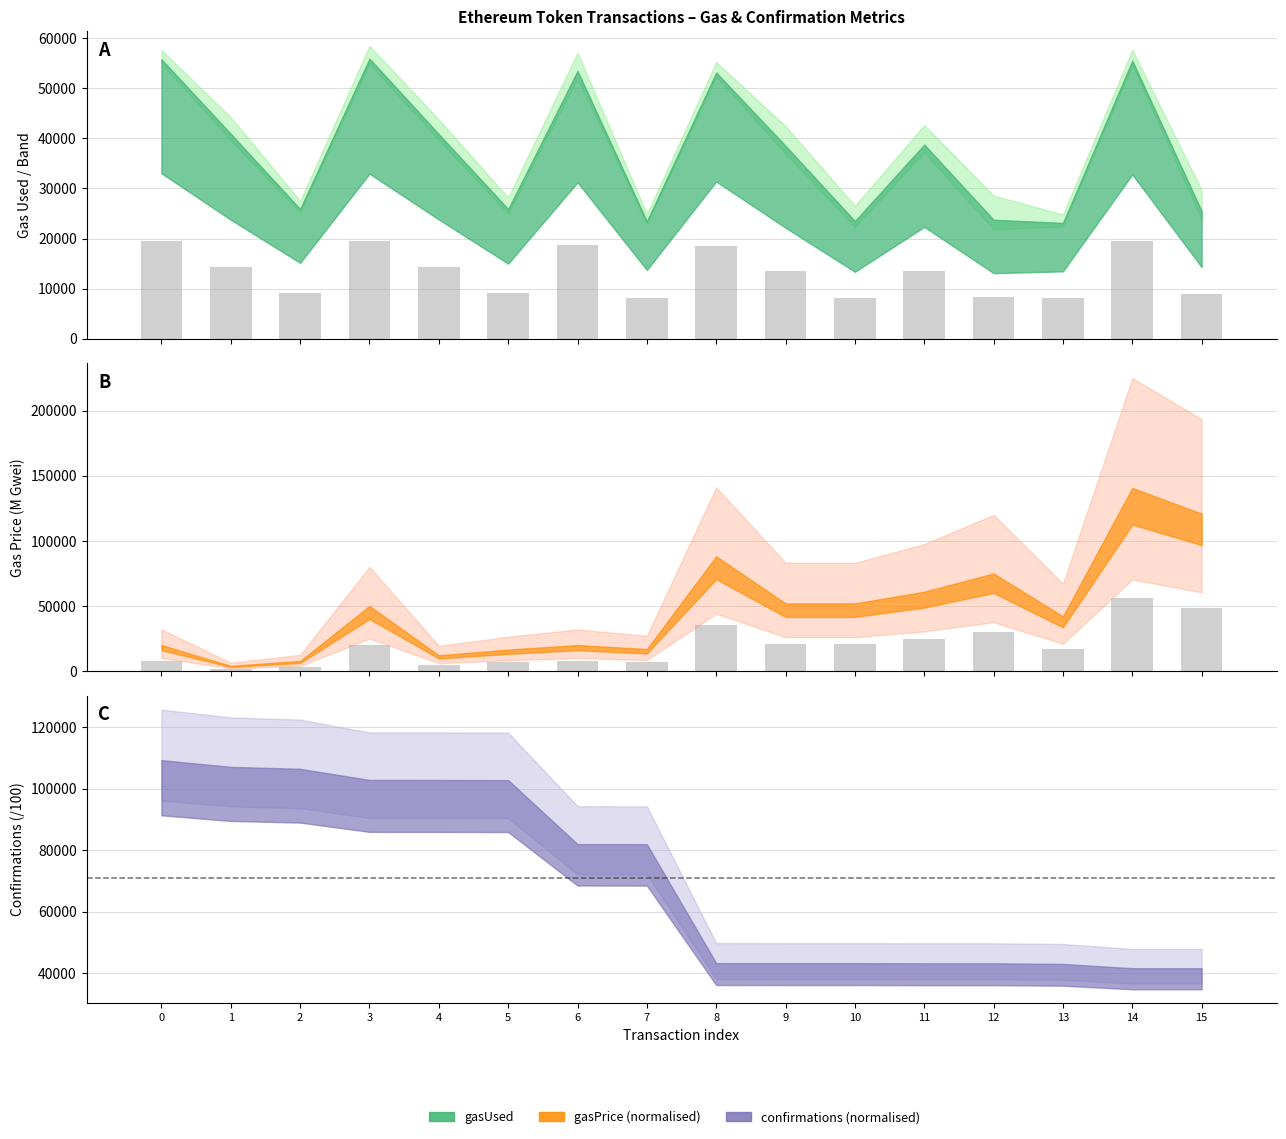

What is the average value of the gasUsed series?

13212.2